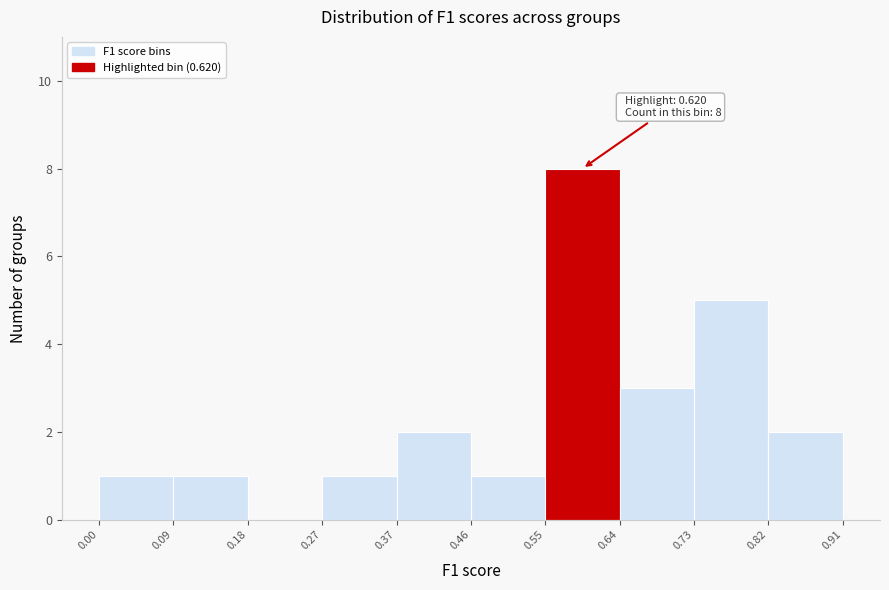

Which range on the x-axis has the tallest bar?

0.55 to 0.64